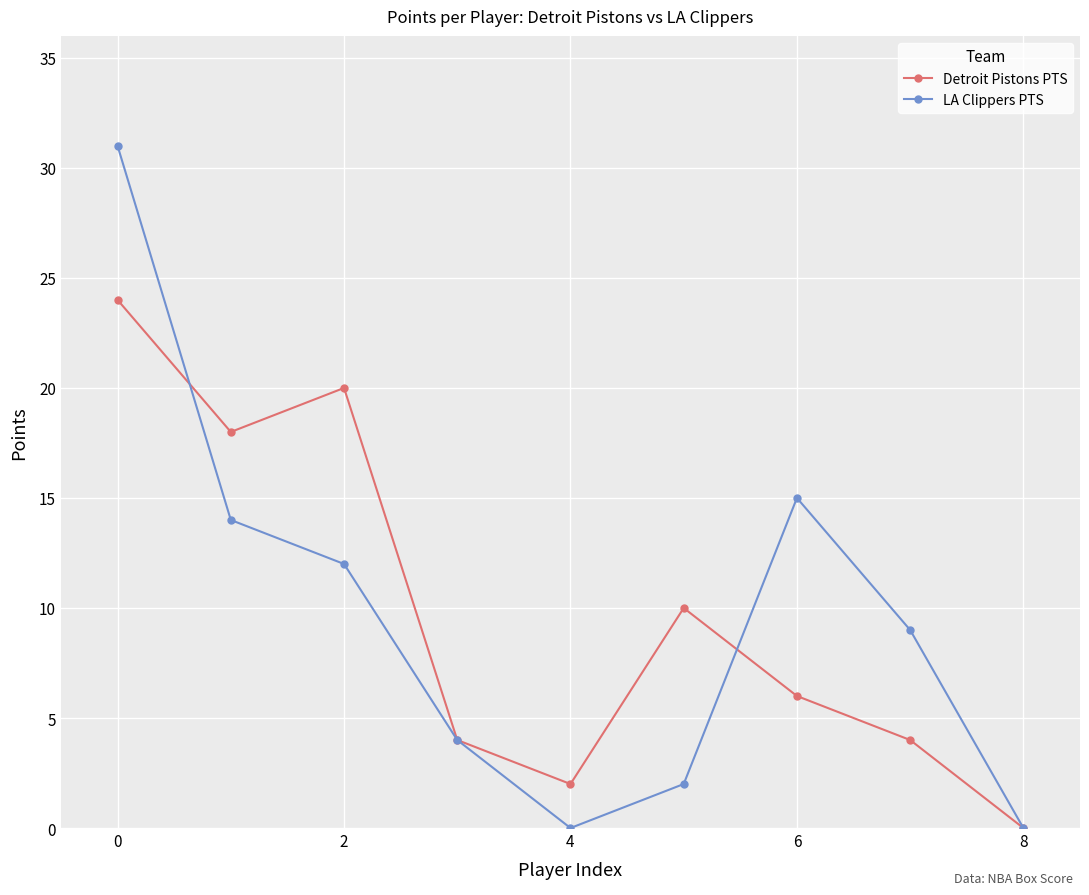

True or false: Detroit Pistons PTS has more than 0 interior local peaks.

True